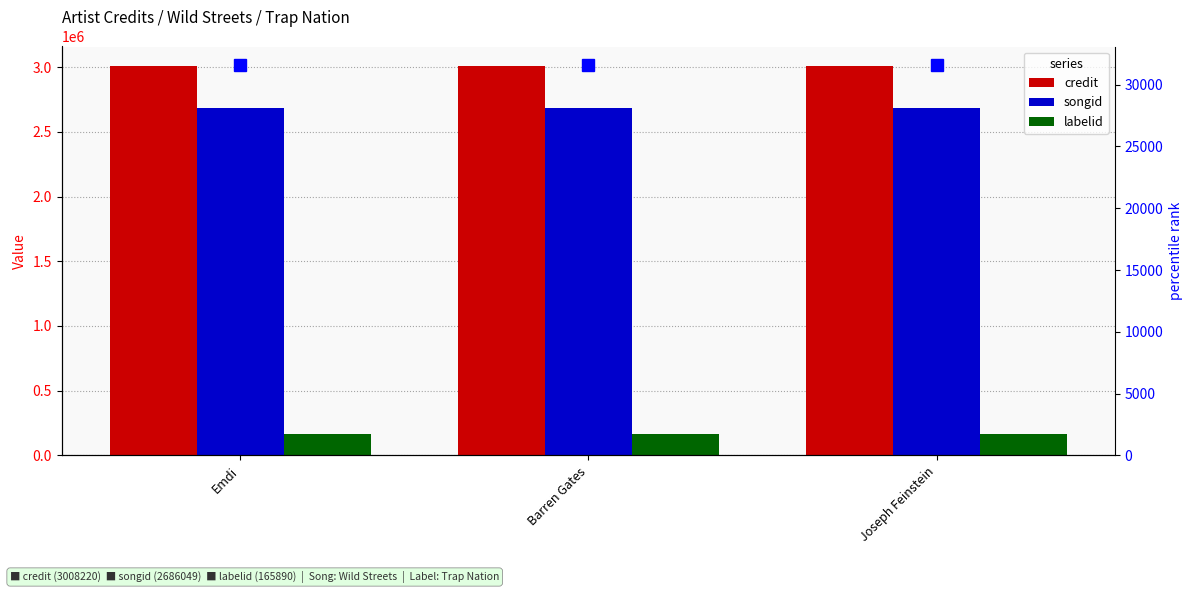

Does the chart contain any negative values?

No